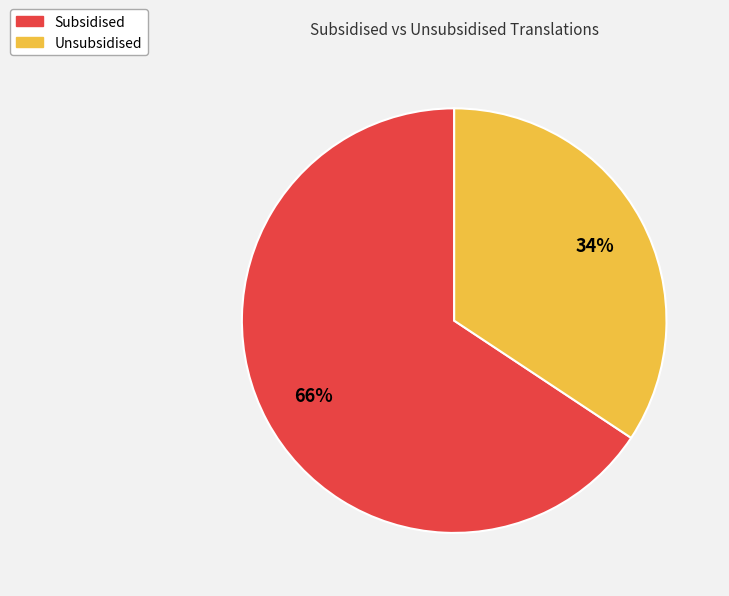

What percentage is the Unsubsidised slice, to the nearest percent?

34%